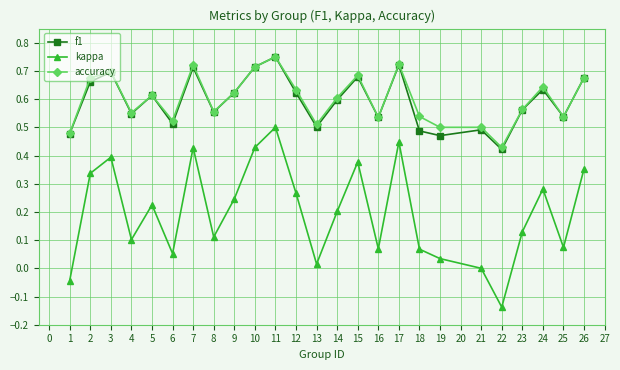

True or false: kappa and f1 intersect in this chart.

False